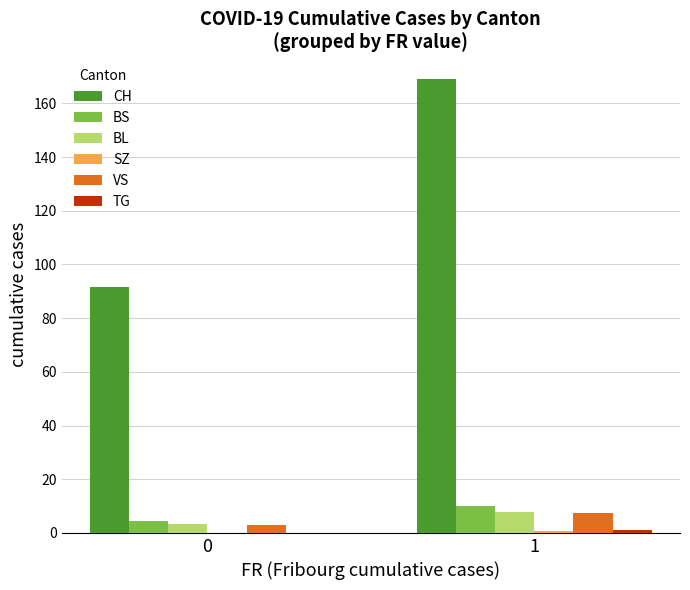

What is the greatest value displayed?

169.0